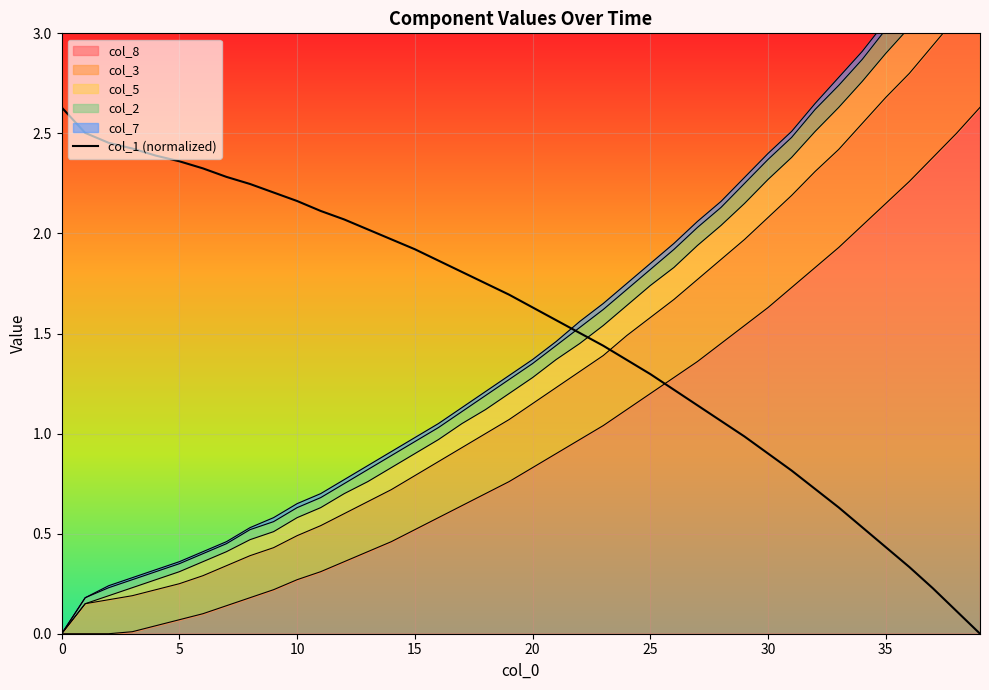

What is the sum of the values at 10 and 31?

3.3